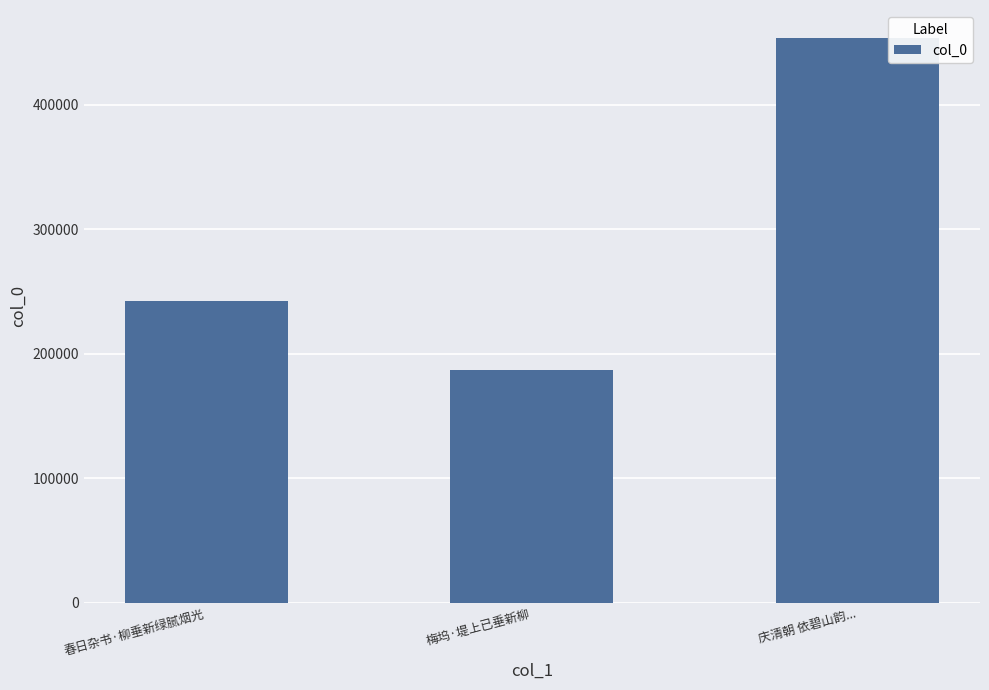

Does the chart contain any negative values?

No